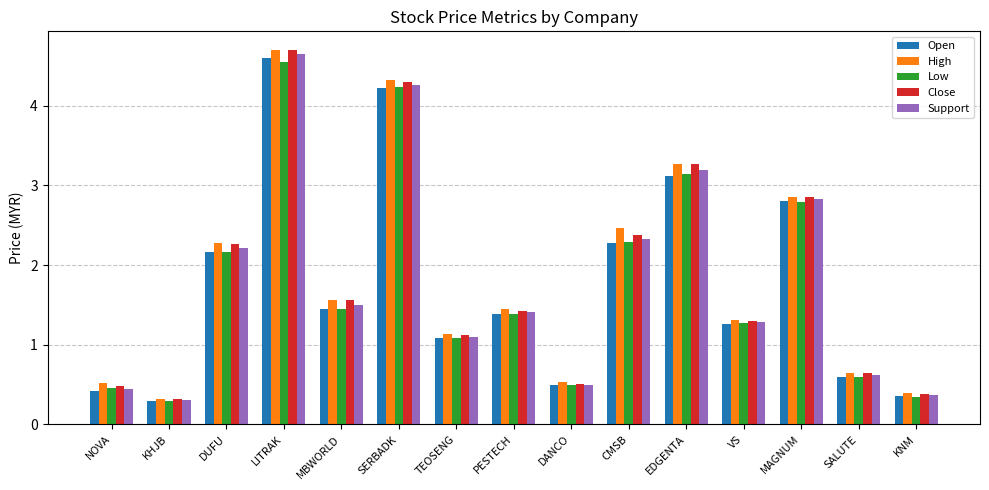

What is the total value across all series at EDGENTA?

16.0